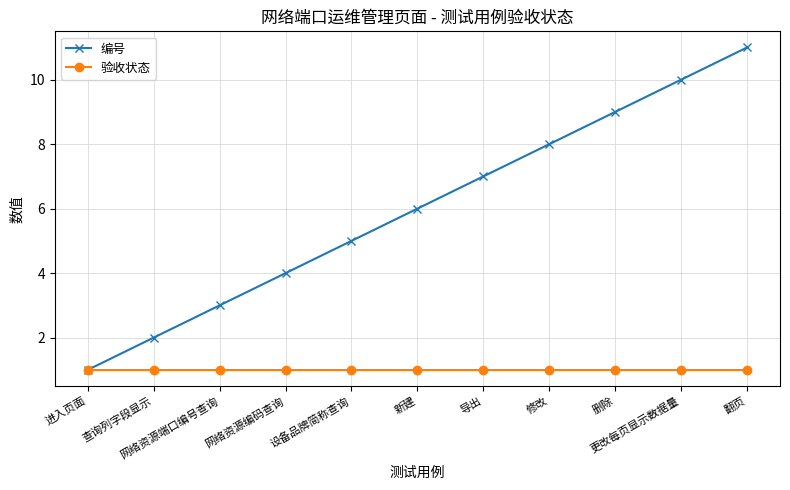

What is the value of the 编号 point at the 9th from the left?

9